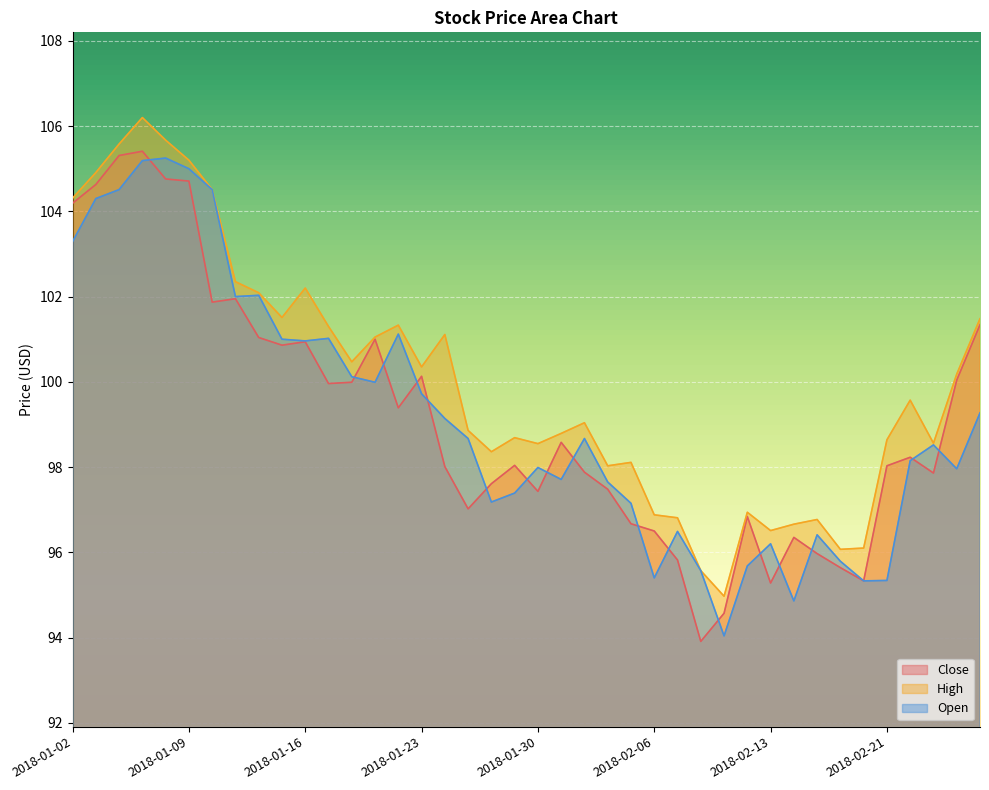

Which series has the largest total across all categories?

High